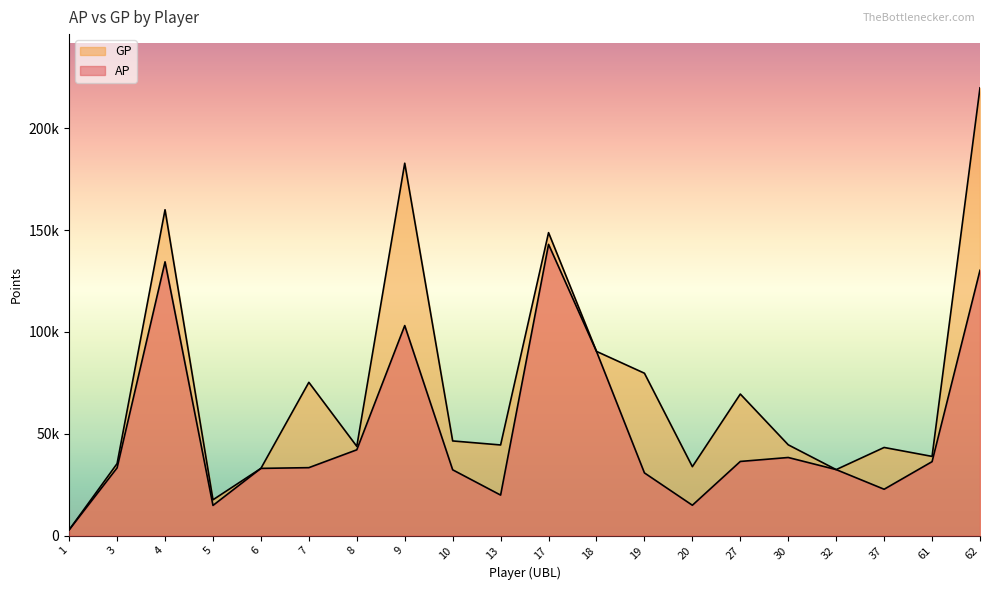

True or false: AP and GP intersect in this chart.

False